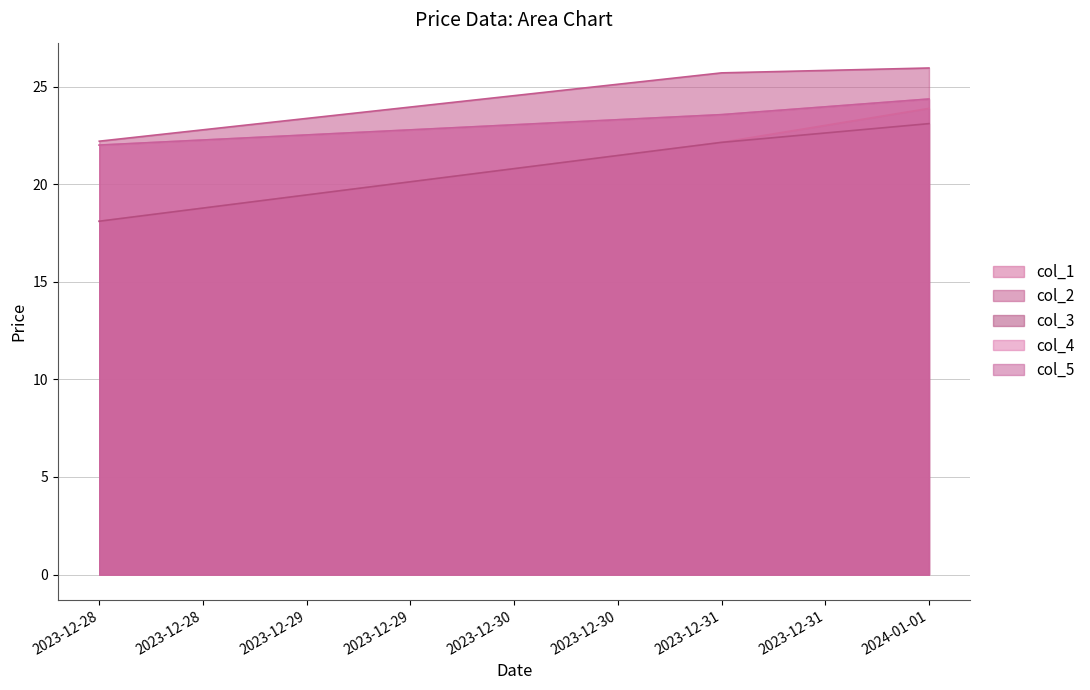

What is the label of the 2nd point from the left?

2023-12-31